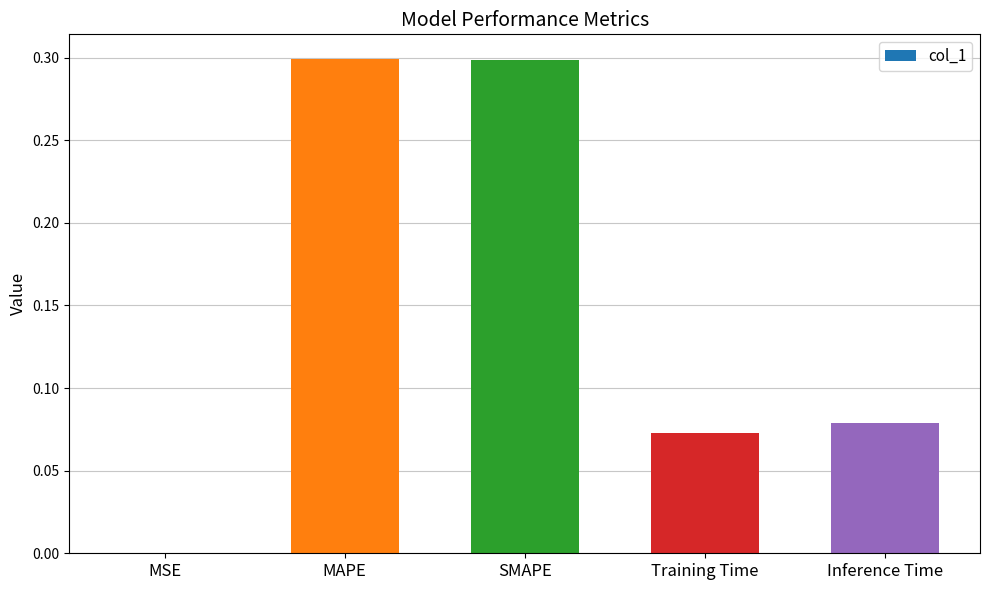

What value does the data have at MAPE?

0.3